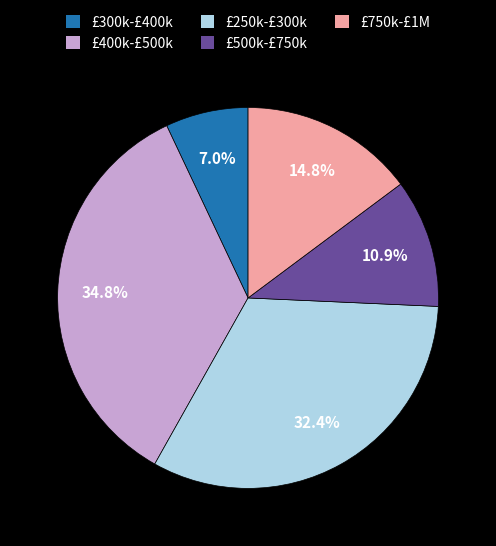

What is the total percentage of £500k-£750k and £300k-£400k?

17.9%